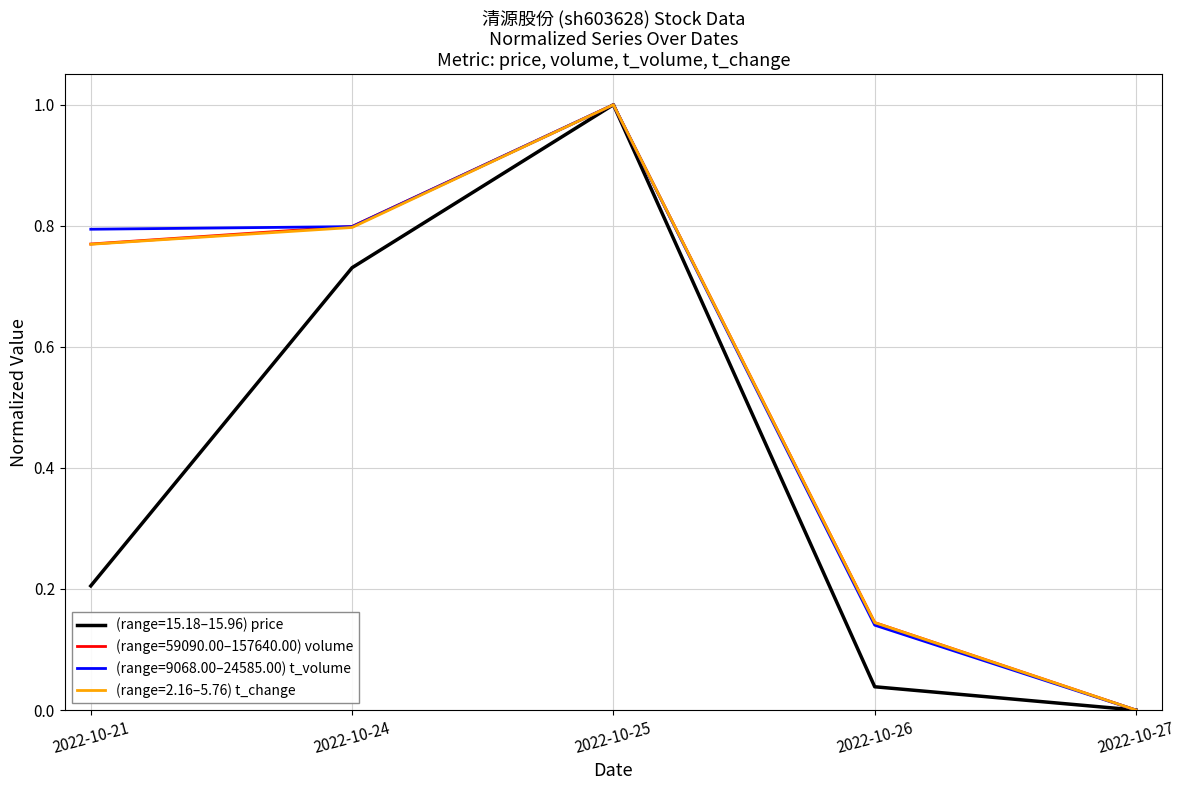

Which series changed the most between 2022-10-21 and 2022-10-25?

(range=15.18–15.96) price